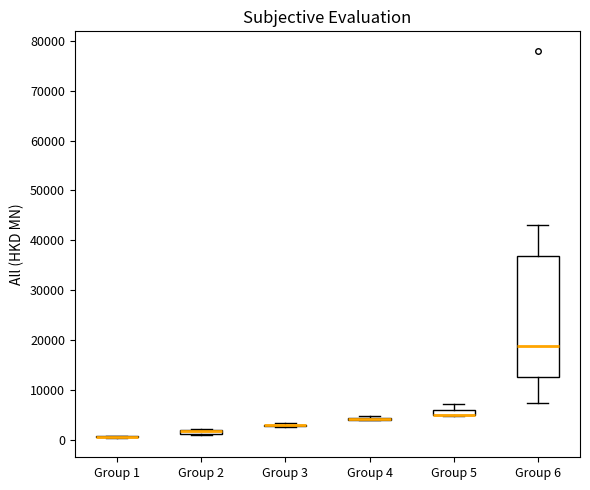

Which box is the tallest, from its lower edge to its upper edge?

Group 6